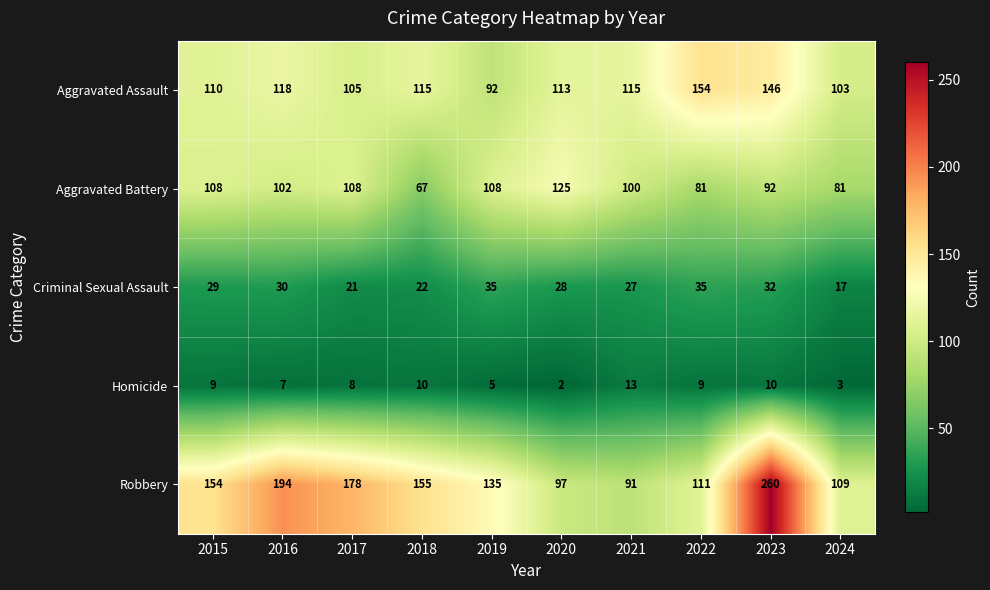

What is the difference between the second highest and second lowest values in the Aggravated Battery series?

27